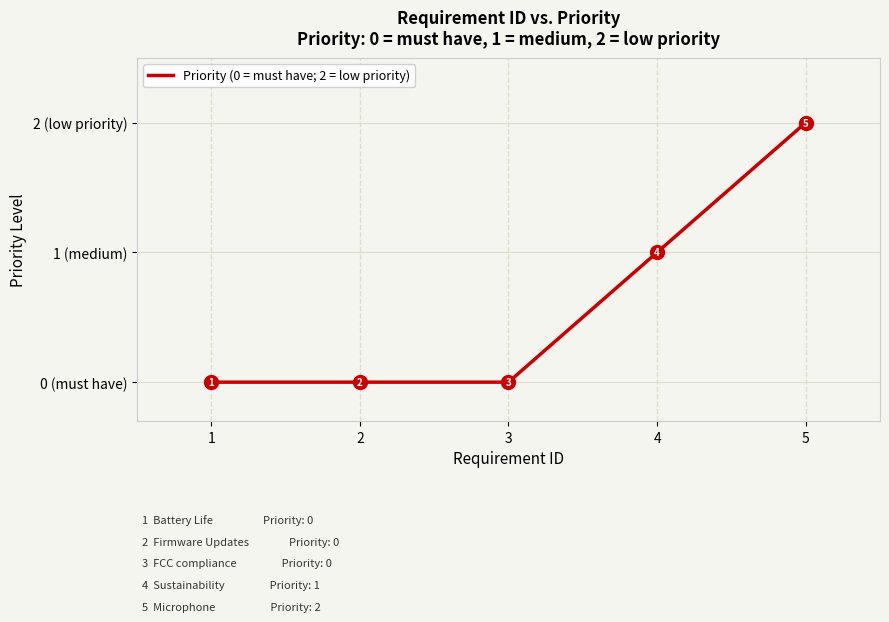

Rank the categories by value from highest to lowest.

5, 4, 1, 2, 3